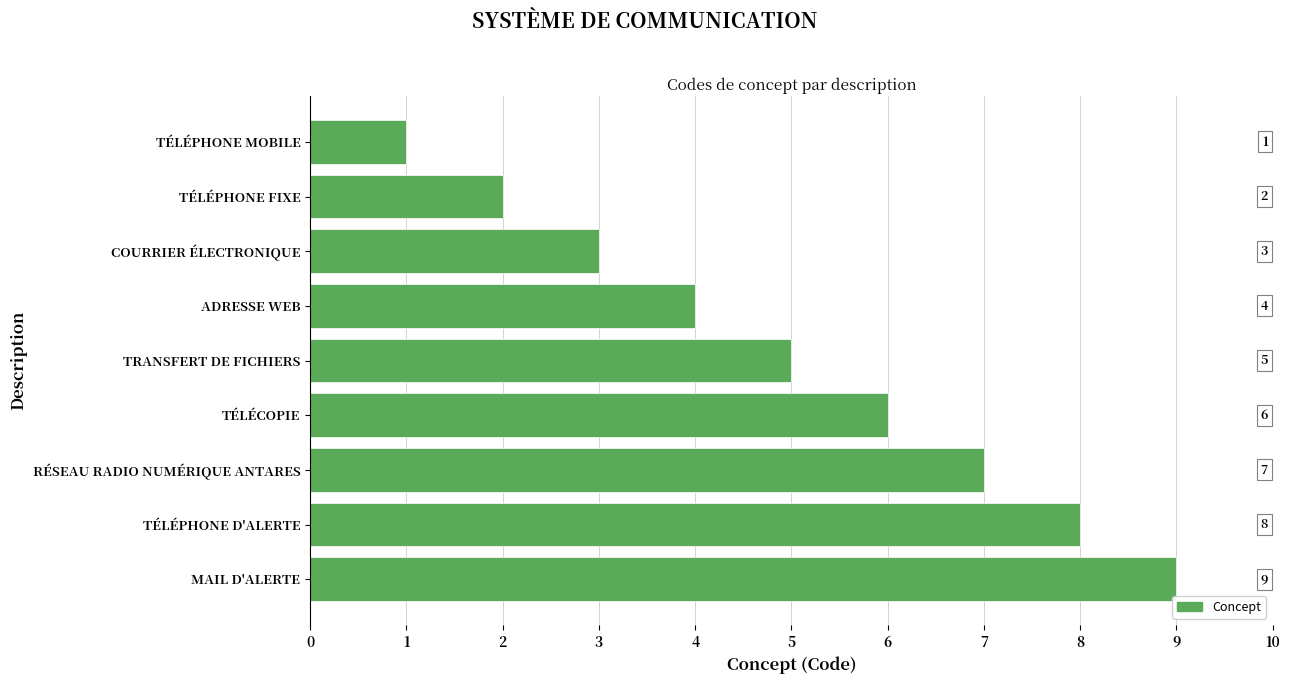

Rank the categories by value from highest to lowest.

MAIL D'ALERTE, TÉLÉPHONE D'ALERTE, RÉSEAU RADIO NUMÉRIQUE ANTARES, TÉLÉCOPIE, TRANSFERT DE FICHIERS, ADRESSE WEB, COURRIER ÉLECTRONIQUE, TÉLÉPHONE FIXE, TÉLÉPHONE MOBILE